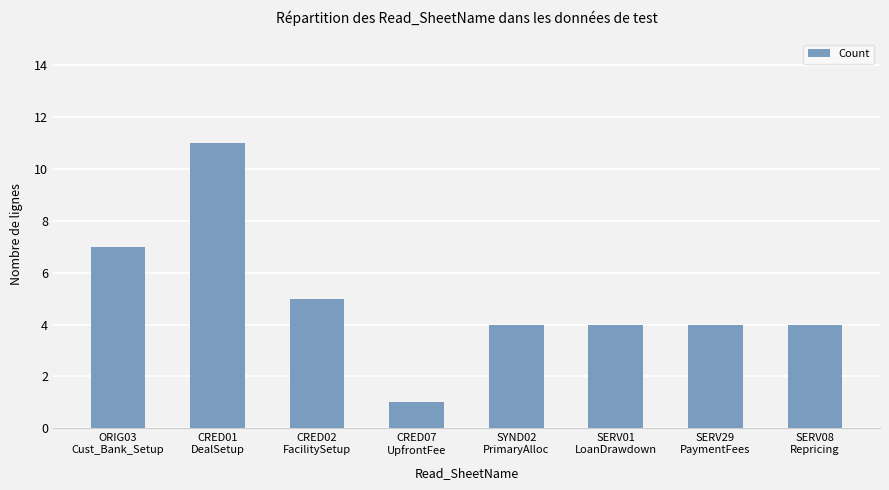

What is the ratio of the value at SYND02
PrimaryAlloc to the value at SERV01
LoanDrawdown?

1.0